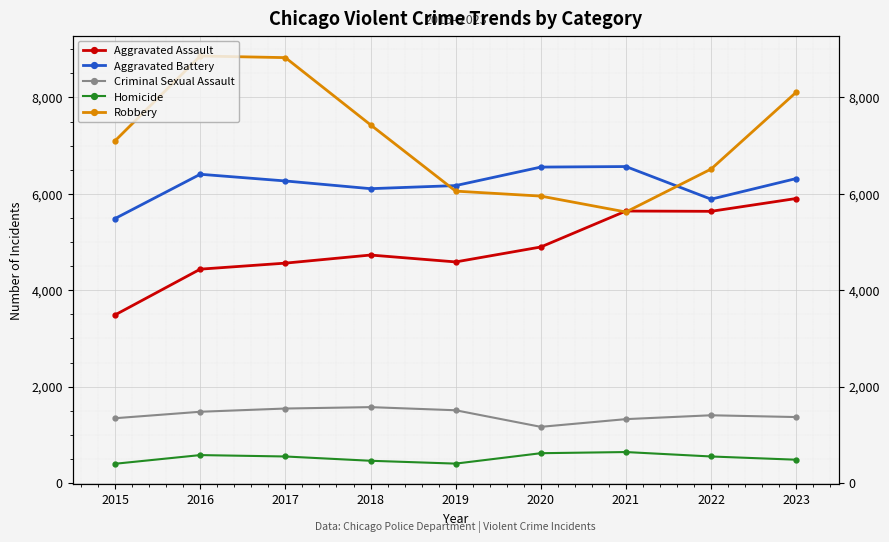

At which category does Robbery reach its first local valley?

2021